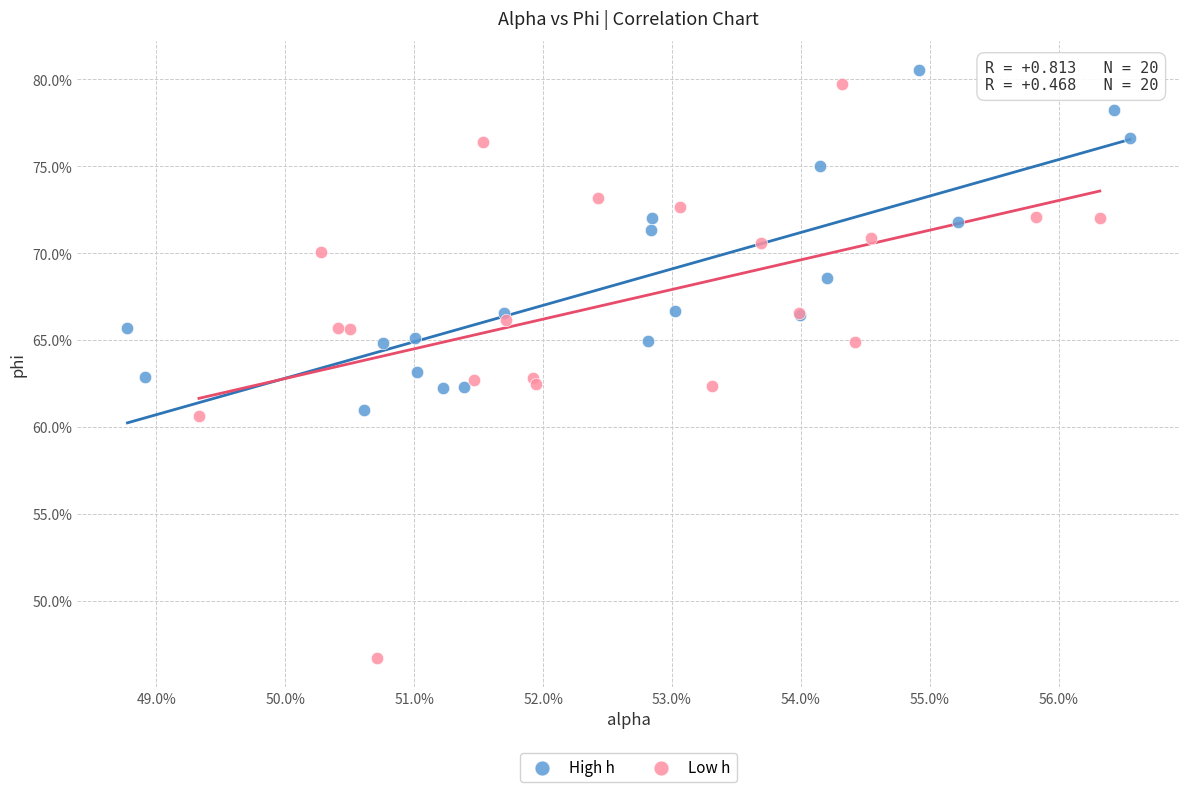

Which series contains the highest Y value?

High h